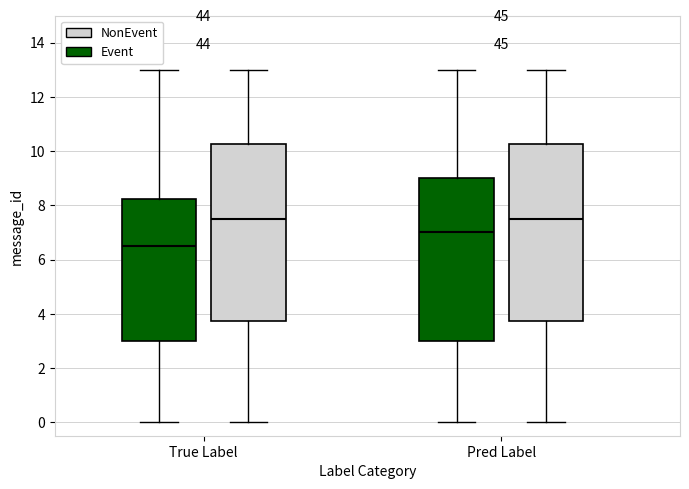

Reading left to right, read every box against the y-axis: the position of its median line, the range the box covers, and the ends of its whiskers. The values are not printed on the chart, so give them approximately, as read against the axis.

True Label (Event): median 6.6, box 3.0 to 8.2, whiskers 0.0 to 13.0
True Label (NonEvent): median 7.6, box 3.8 to 10.2, whiskers 0.0 to 13.0
Pred Label (Event): median 7.0, box 3.0 to 9.0, whiskers 0.0 to 13.0
Pred Label (NonEvent): median 7.6, box 3.8 to 10.2, whiskers 0.0 to 13.0